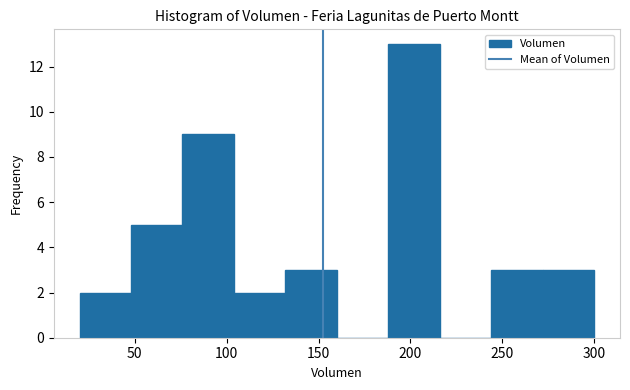

How tall is the bar that spans 104 to 132 on the x-axis? Neither the bar edges nor the heights are printed on the chart, so give them approximately, as read against the axes.

2